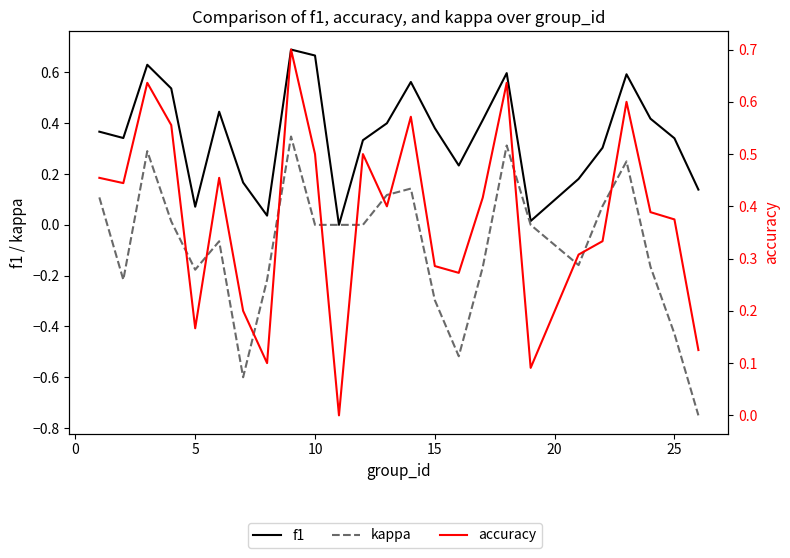

List the series in order of their peak value, lowest first.

kappa, f1, accuracy